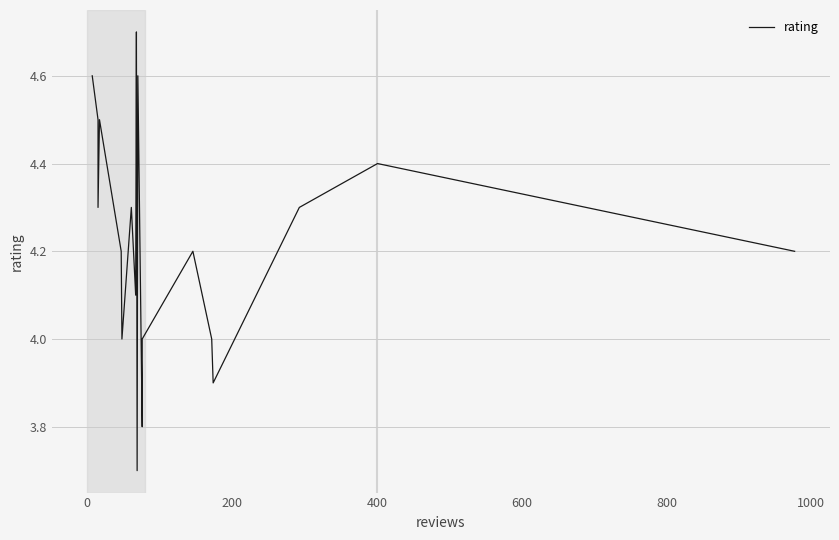

True or false: the data has more than 2 interior local peaks.

True